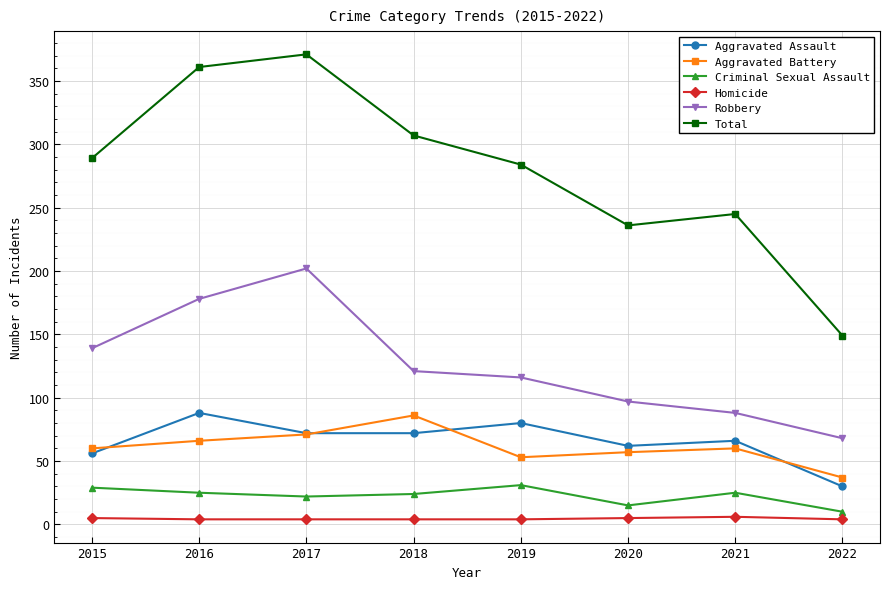

At 2018, list the series in order from smallest to largest.

Homicide, Criminal Sexual Assault, Aggravated Assault, Aggravated Battery, Robbery, Total